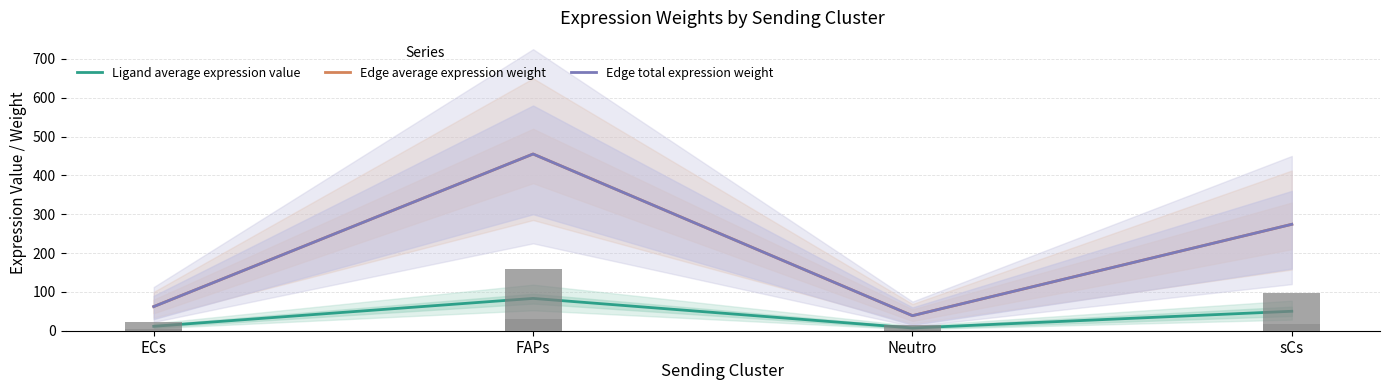

Rank the categories by Edge average expression weight value from highest to lowest.

FAPs, sCs, ECs, Neutro